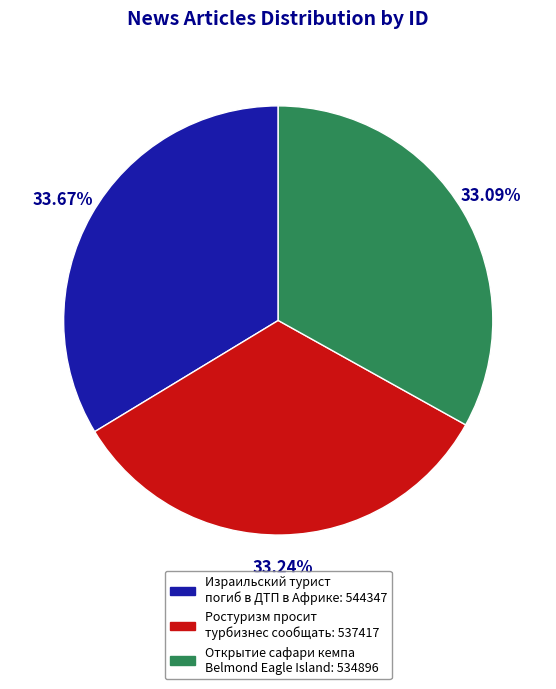

Does any single category account for the majority?

No